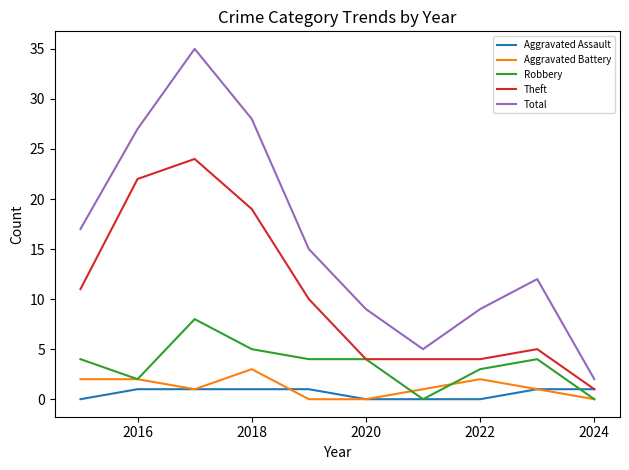

List the series in order of their peak value, lowest first.

Aggravated Assault, Aggravated Battery, Robbery, Theft, Total